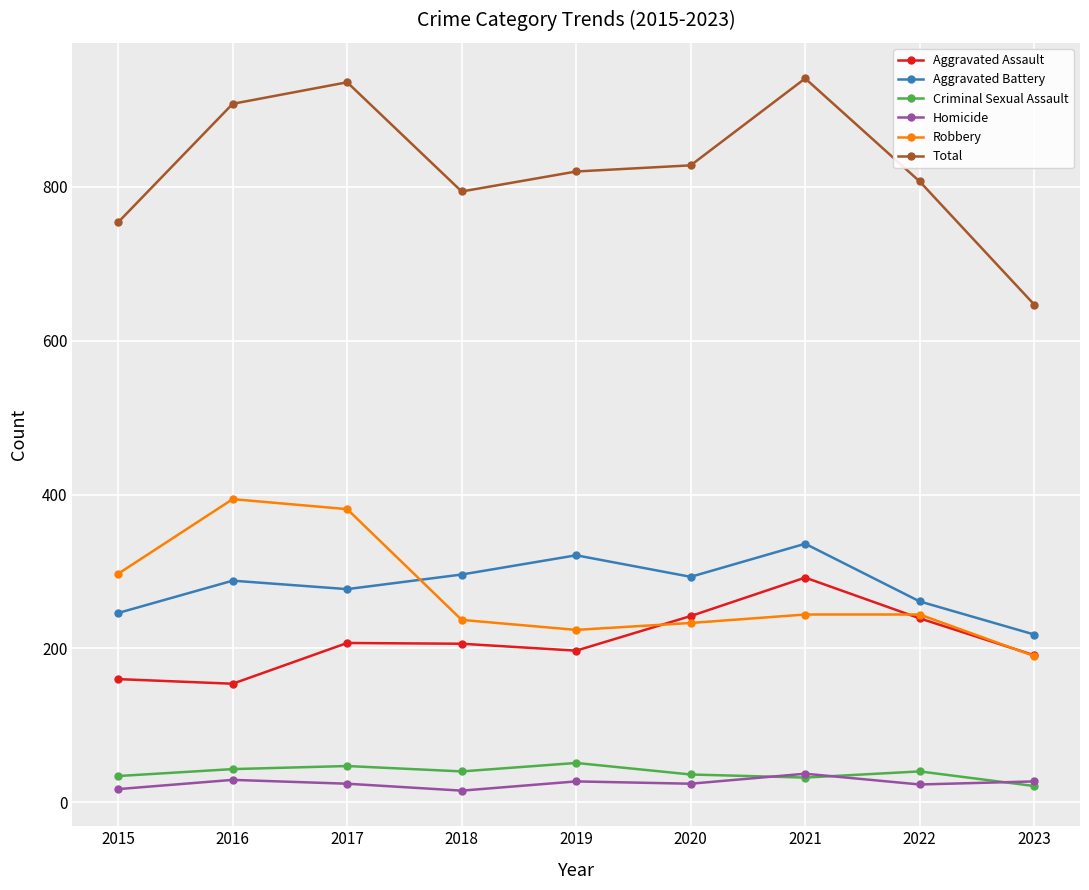

At which category does Robbery reach its first local peak?

2016